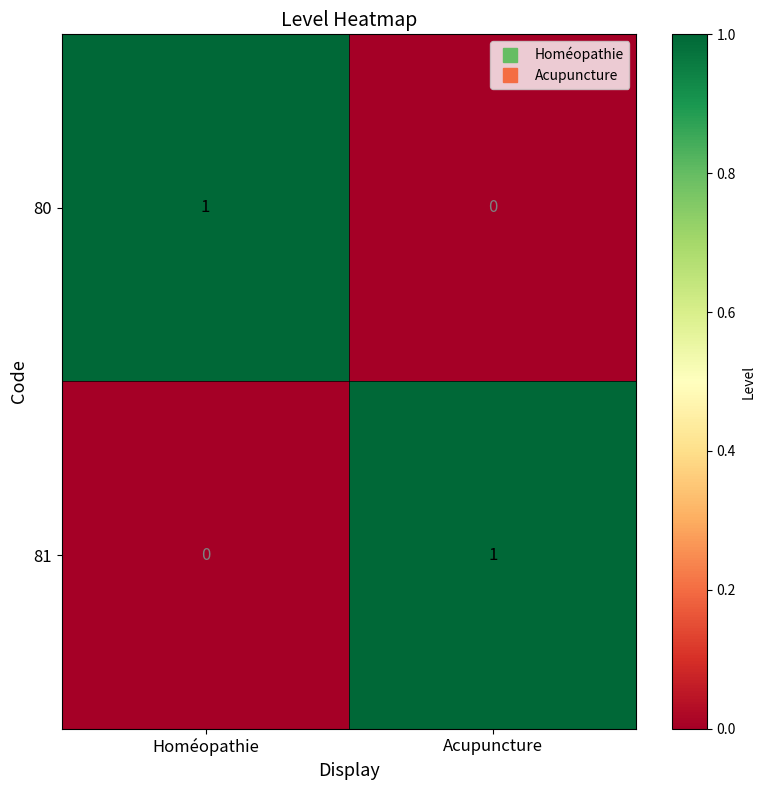

True or false: 81 has a value of 0 at Acupuncture.

False